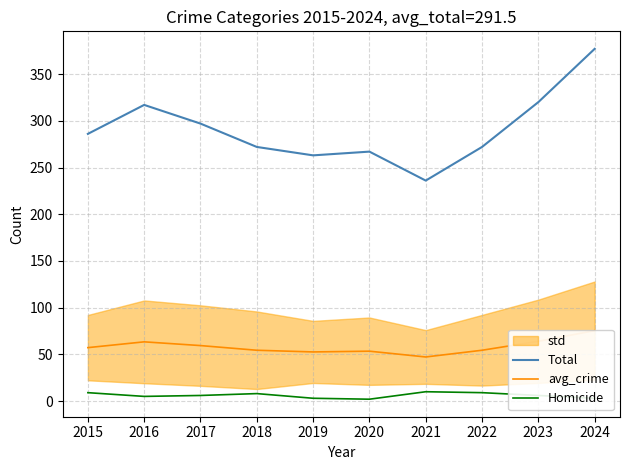

Between 2016 and 2020, which series saw the biggest shift?

Total